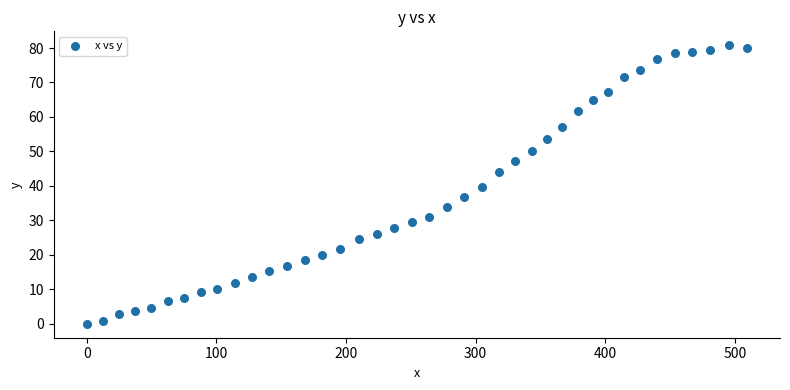

What is the range of Y values (max minus min)?

80.8